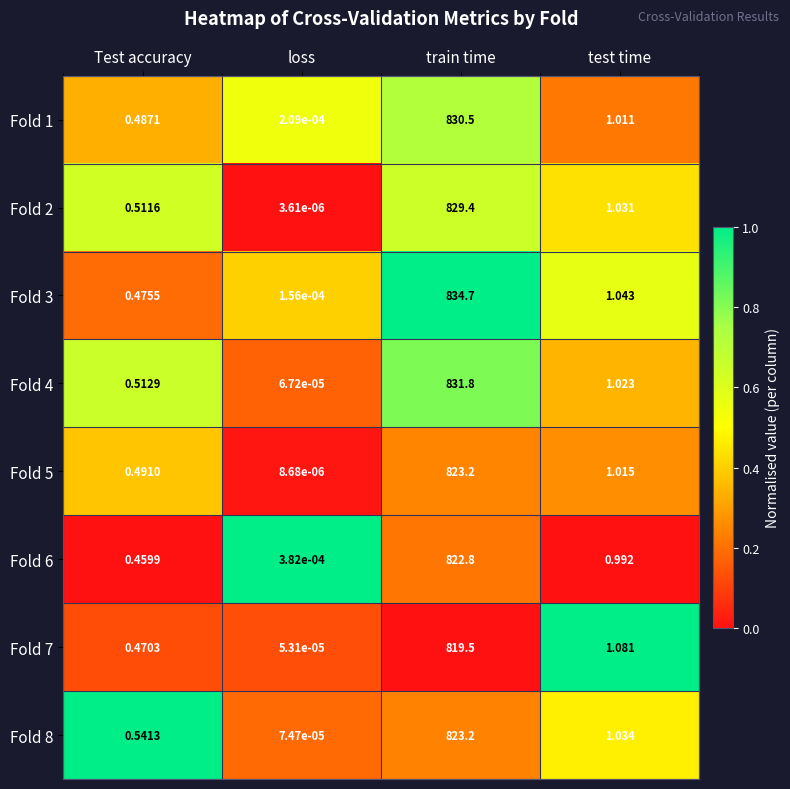

At which category does the chart reach its minimum across all series?

loss